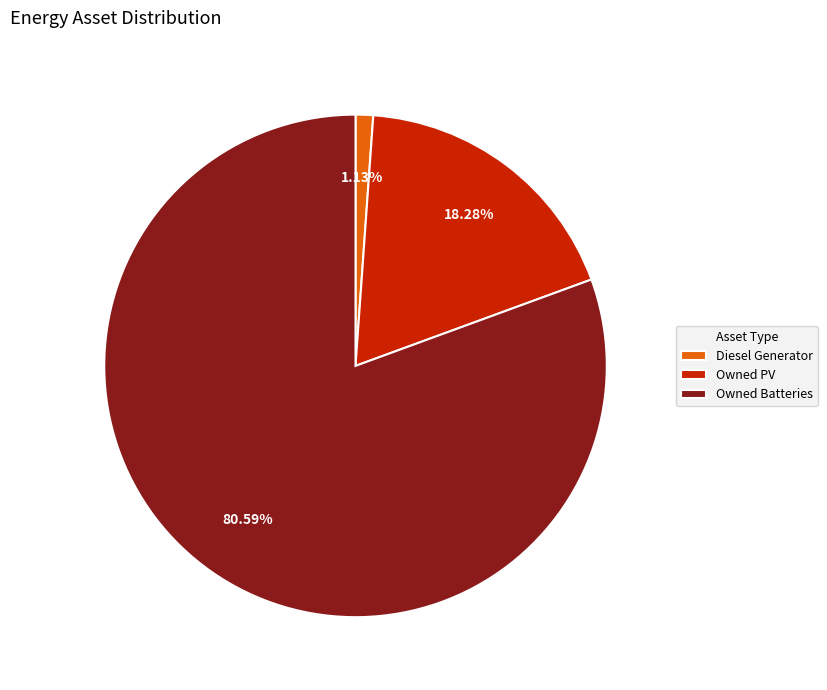

To the nearest percent, what percentage of the pie is Diesel Generator?

1%